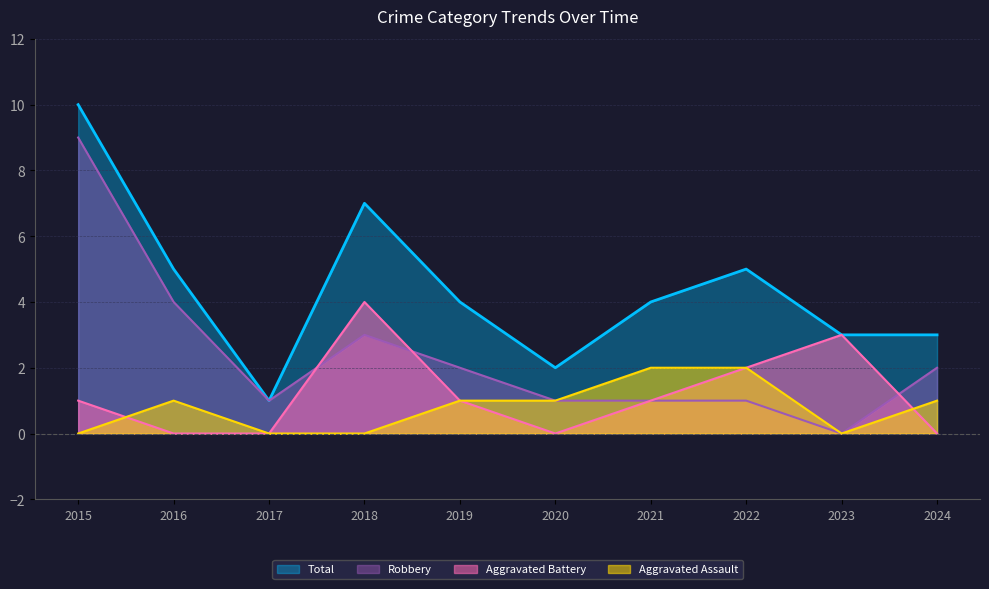

List the series in order of their peak value, lowest first.

Aggravated Assault, Aggravated Battery, Robbery, Total